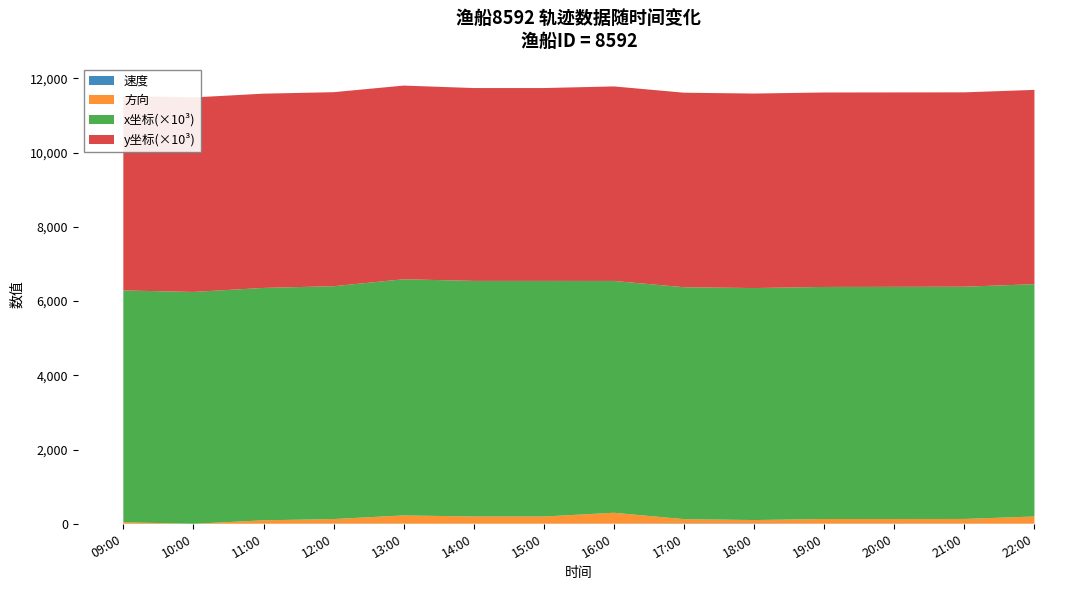

Reading left to right, what are all the values shown in this chart?

速度: 0.1	0.0	2.1	7.3	4.2	3.8	3.8	4.9	9.3	9.6	4.5	8.2	5.2	3.8
方向: 40.0	0.0	91.0	120.0	221.0	192.0	192.0	292.0	116.0	91.0	124.0	121.0	125.0	192.0
x_coord: 6246729.0	6246729.0	6262219.0	6273989.0	6363413.0	6348411.0	6348411.0	6246226.0	6248048.0	6250766.0	6252973.0	6255285.0	6257596.0	6259907.0
y_coord: 5241367.0	5241367.0	5234404.0	5227938.0	5218834.0	5196664.0	5196664.0	5241592.0	5242117.0	5241318.0	5239760.0	5238530.0	5237190.0	5235742.0